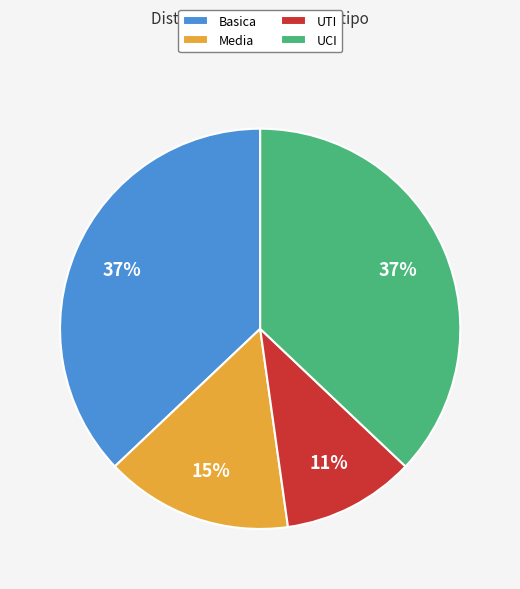

What percentage is the Media slice, to the nearest percent?

15%